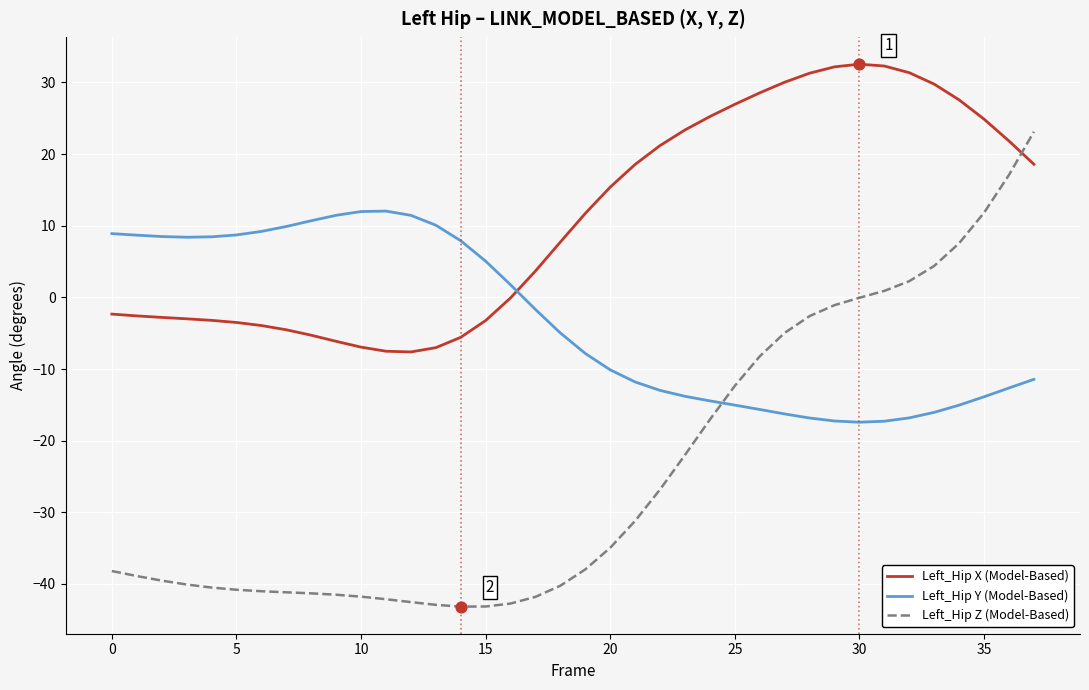

Which series has the largest total across all categories?

Left_Hip X (Model-Based)